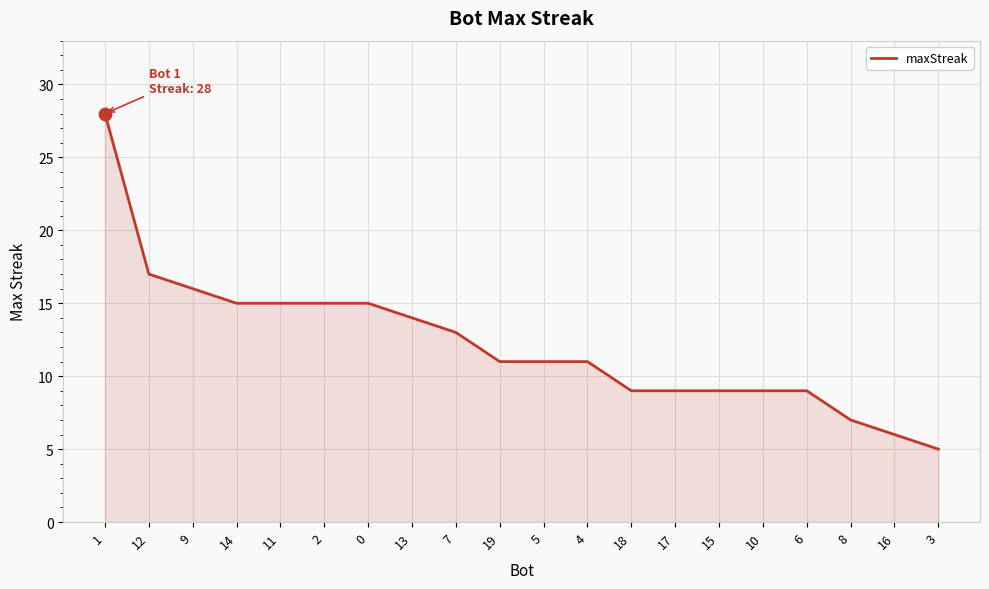

What is the change in value from 9 to 7?

-3